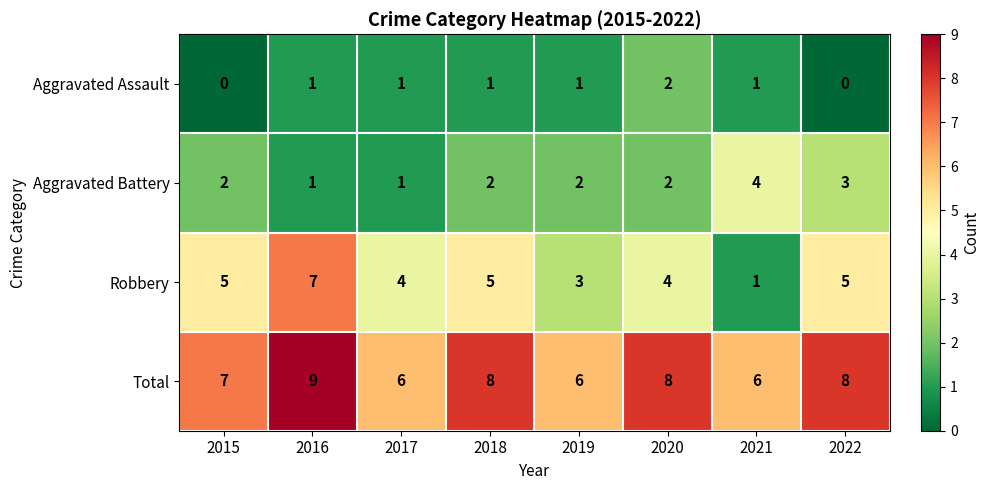

List the series in order of their overall mean, highest first.

Total, Robbery, Aggravated Battery, Aggravated Assault